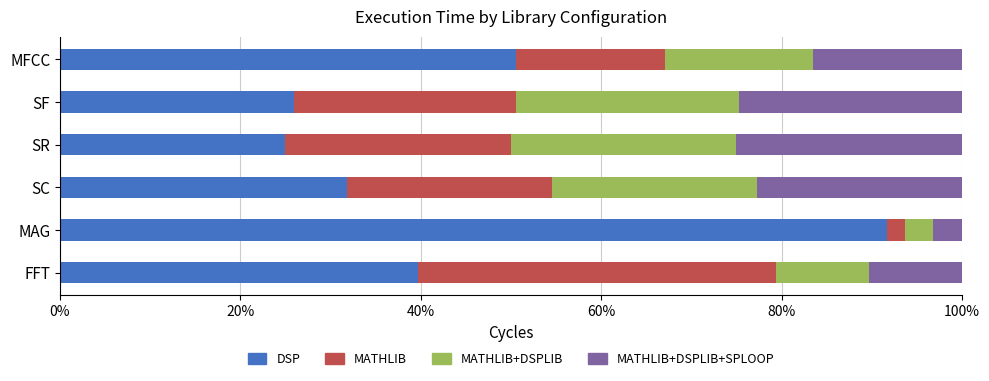

At which label is DSP closest to 58?

MFCC